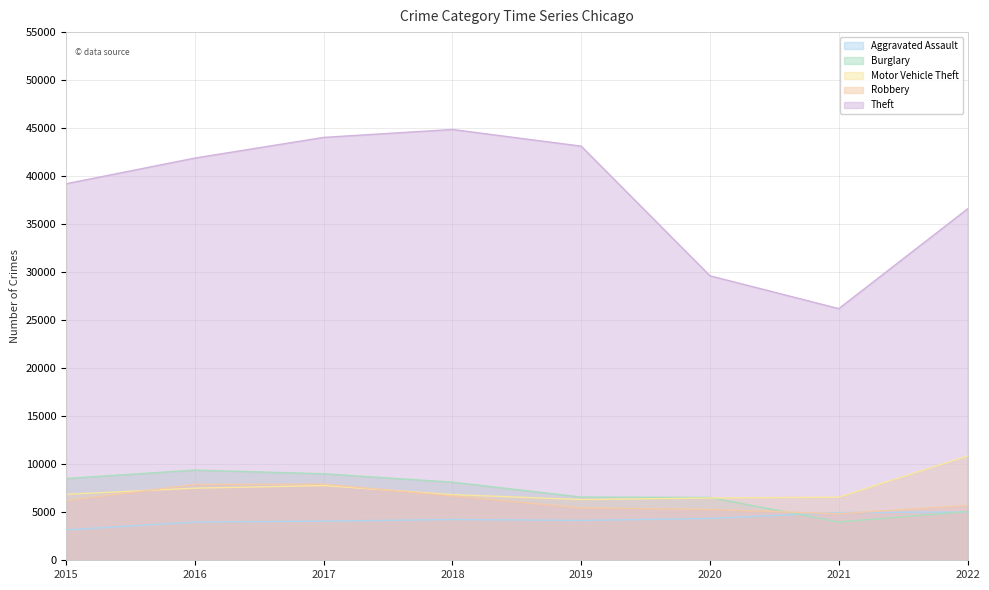

What is the average value of the Motor Vehicle Theft series?

7403